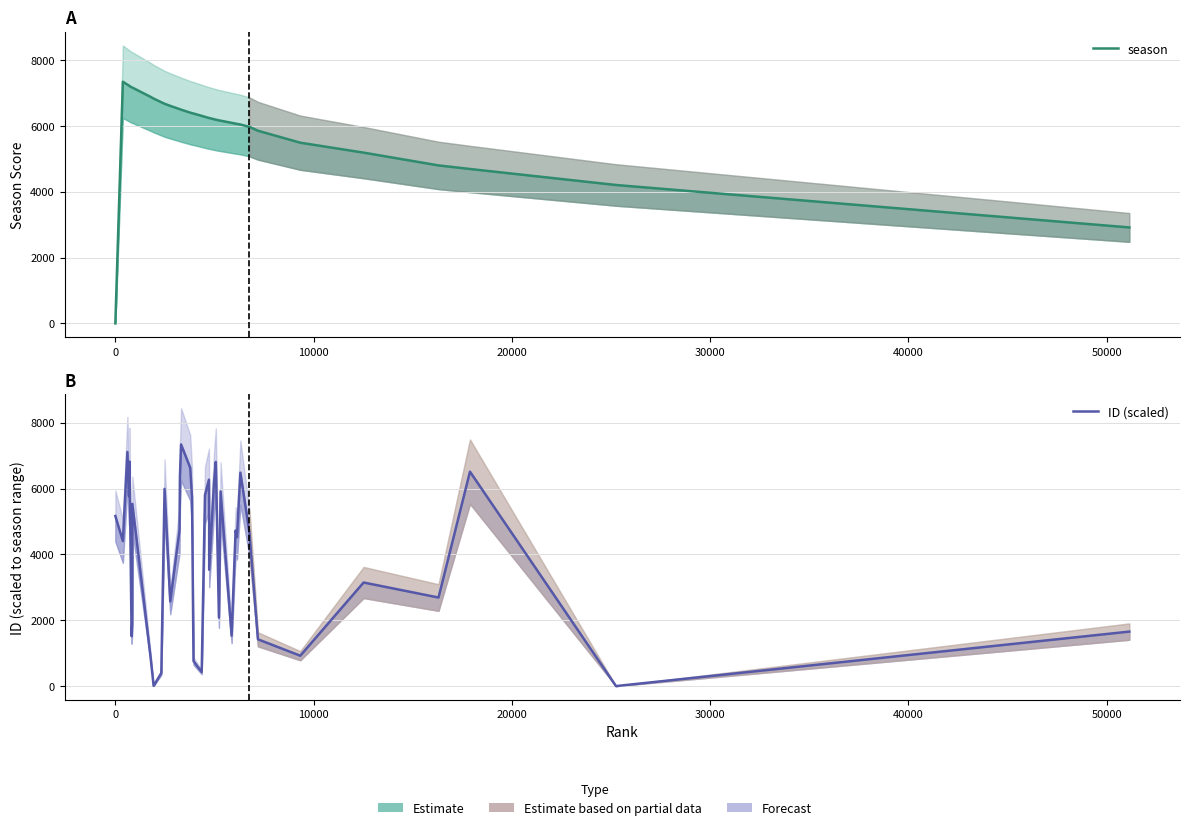

Is the value of ID (scaled) at 19 greater than the value of season at 12?

No